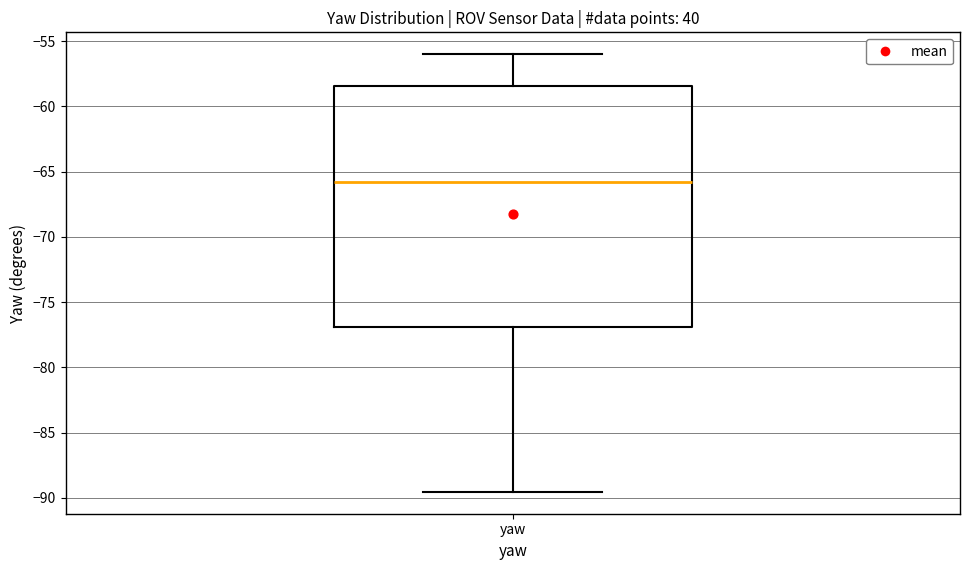

Where is the upper edge of the box for yaw on the y-axis? The values are not printed on the chart, so give them approximately, as read against the axis.

-58.5